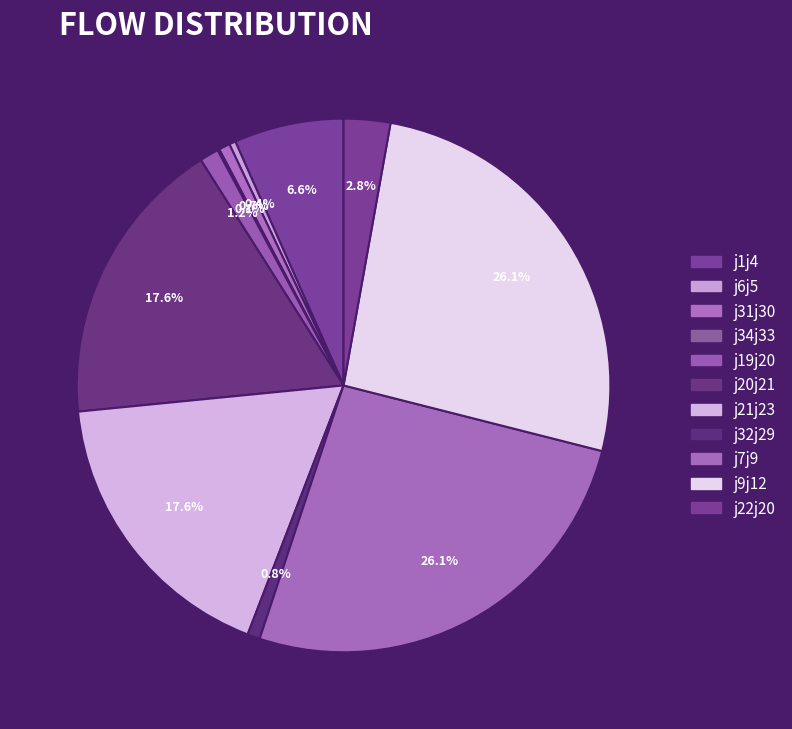

Combined, do j19j20 and j21j23 account for over 50%?

No